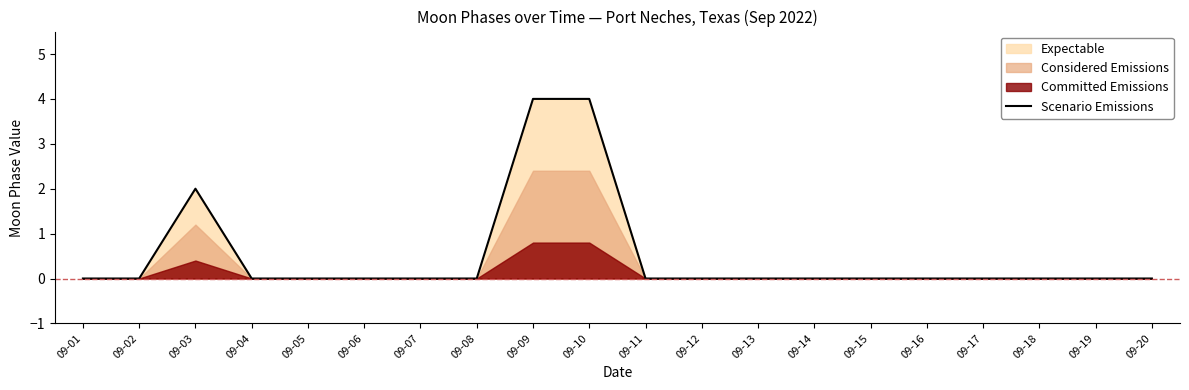

At which category does the chart reach its minimum across all series?

09-01